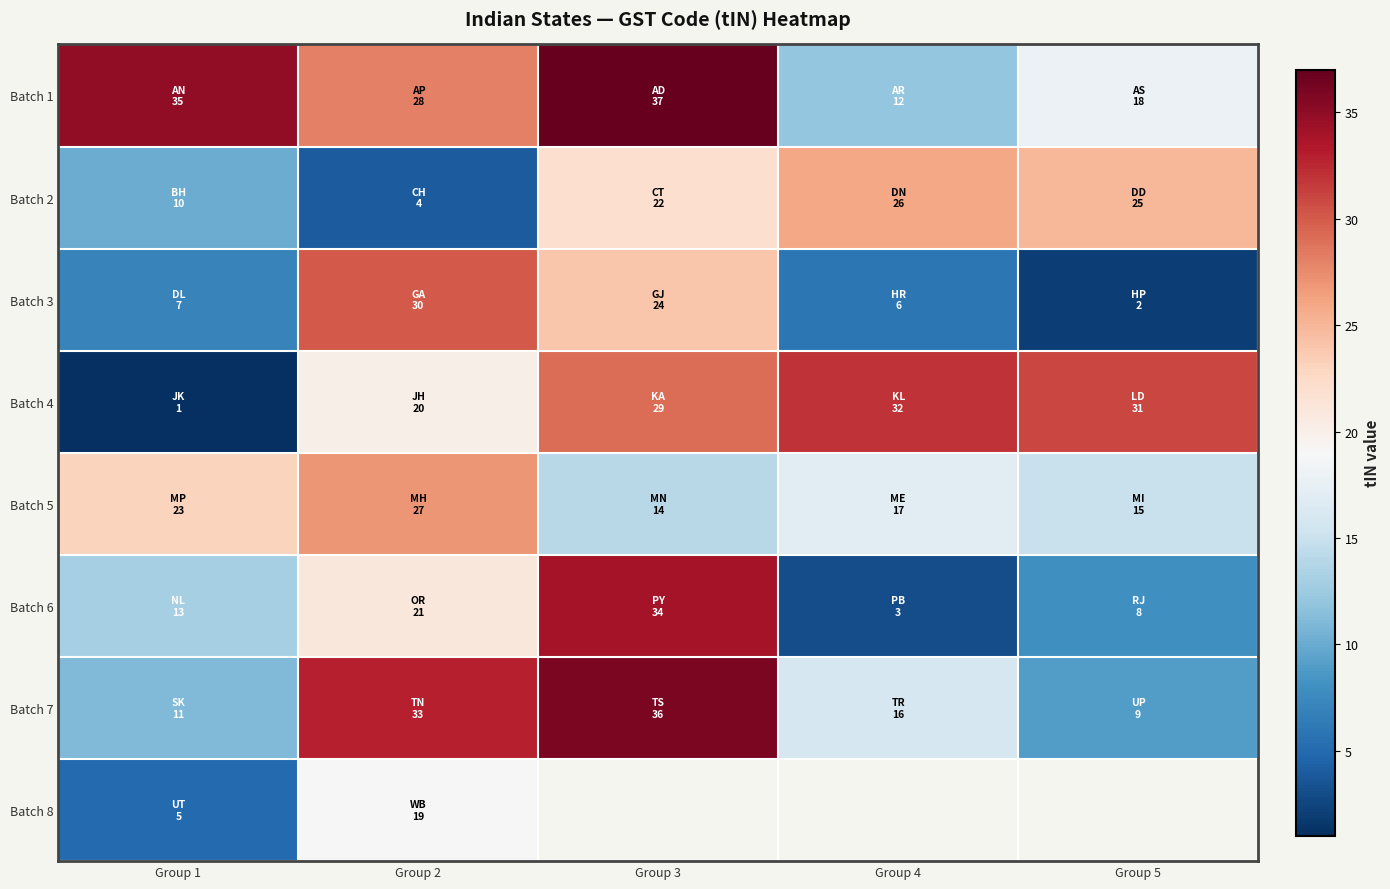

Is the value of Batch 5 at Group 1 greater than the value of Batch 1 at Group 1?

No